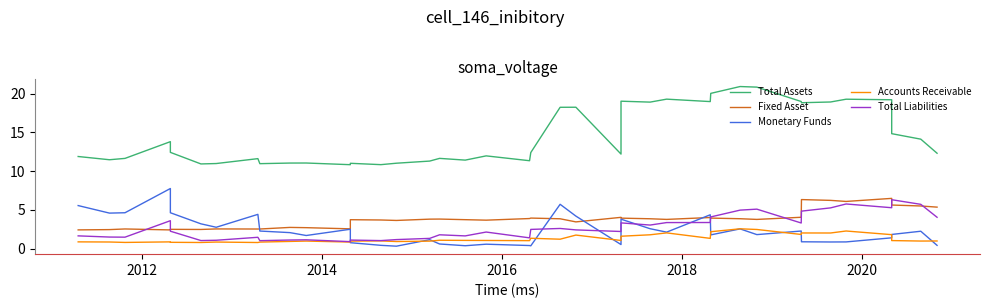

Which series has the largest total across all categories?

Total Assets